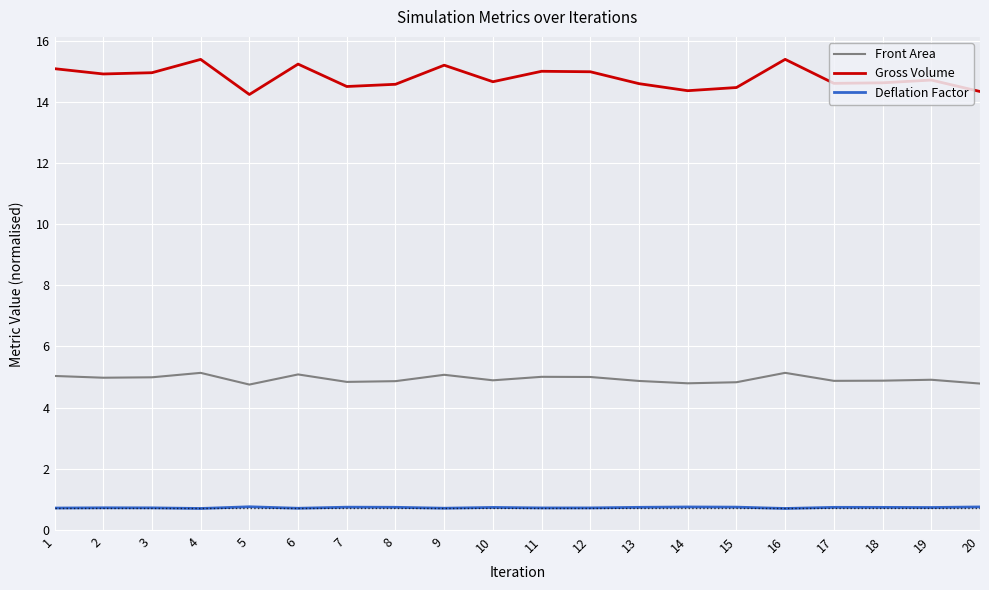

True or false: Front Area has a value of 4.9 at 17.

True